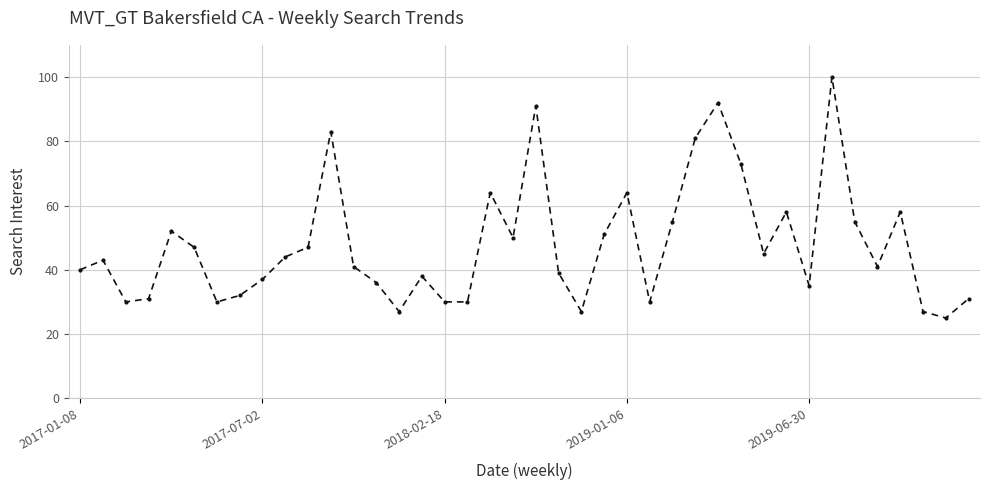

What is the maximum value shown in the chart?

100